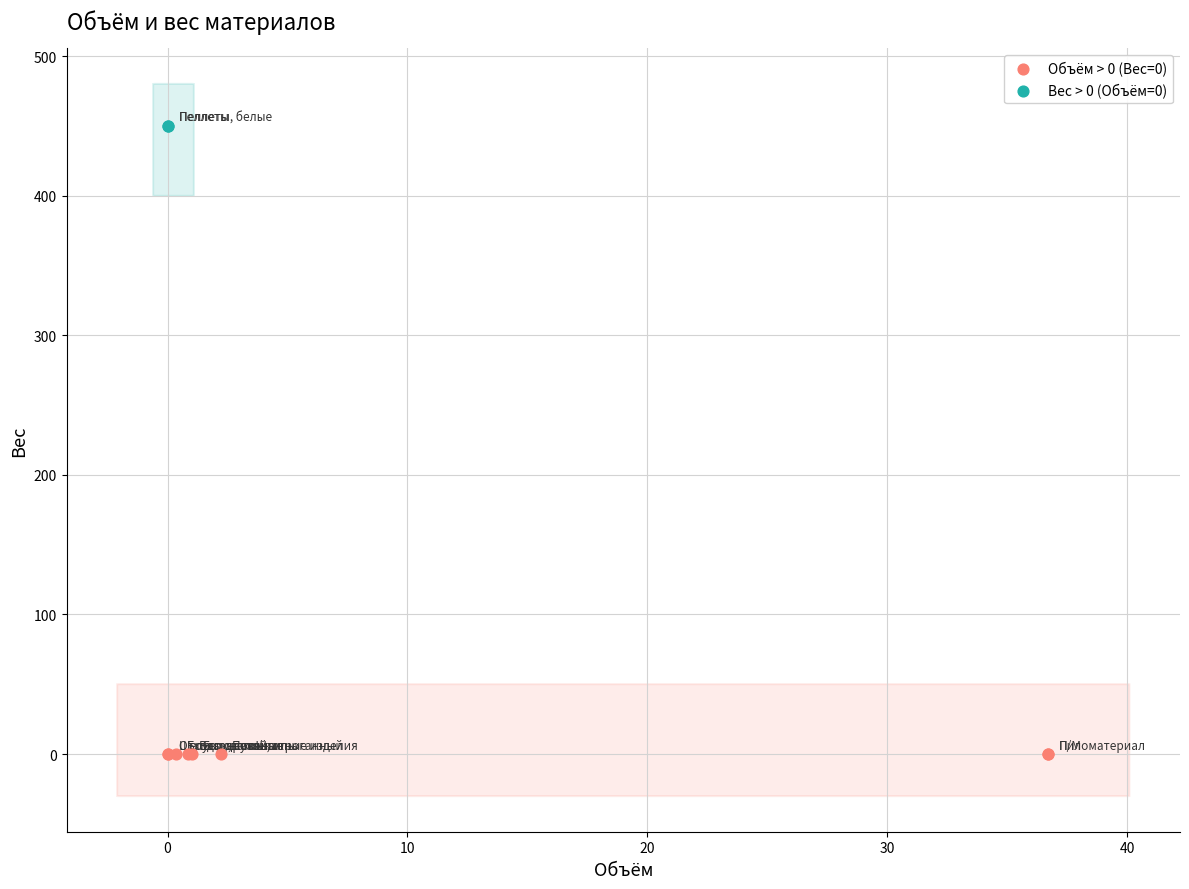

What are all the series names shown in the legend?

Объём > 0 (Вес=0), Вес > 0 (Объём=0)